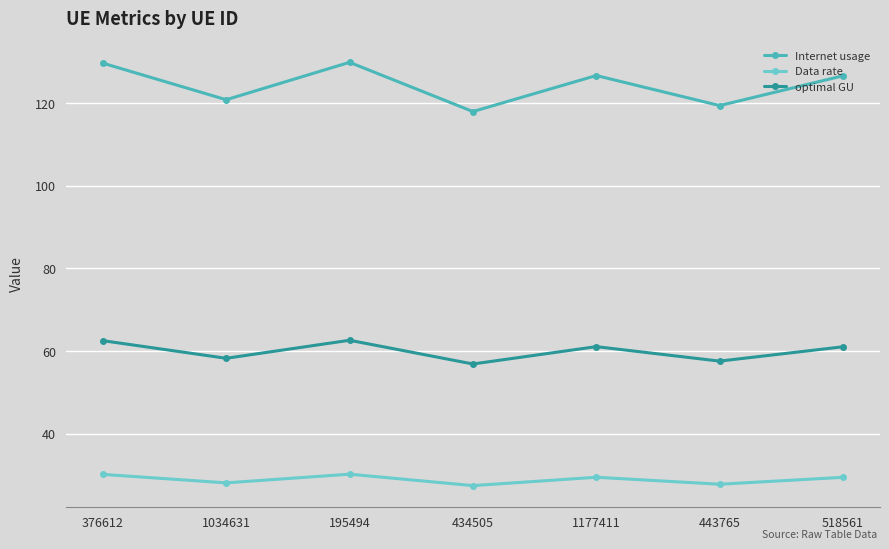

What is the label of the 6th point from the right?

1034631